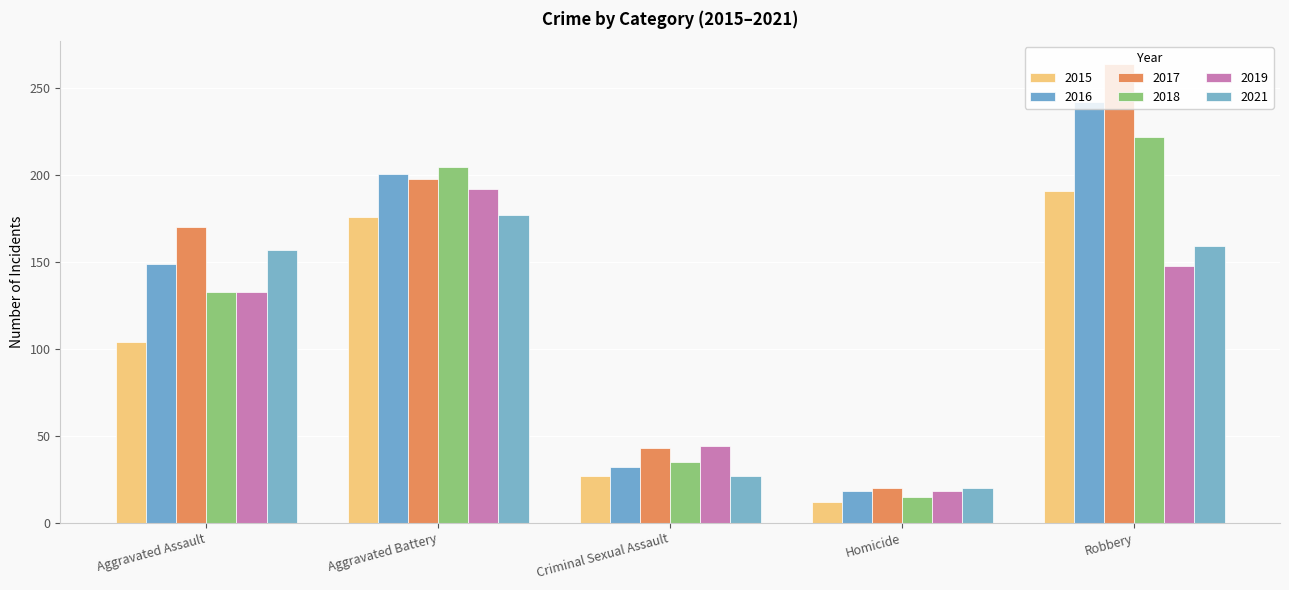

What is the label of the 4th bar from the left?

Homicide